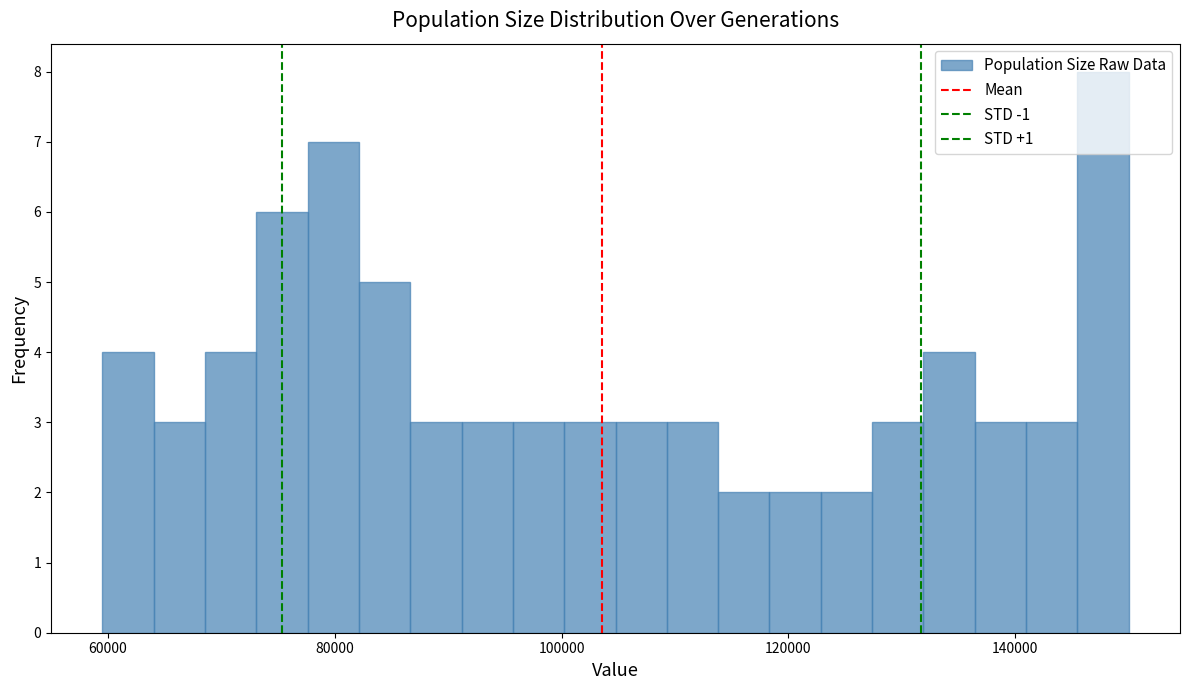

Around what value on the x-axis is the tallest bar? Give the approximate position of its centre, as read against the axis.

148000